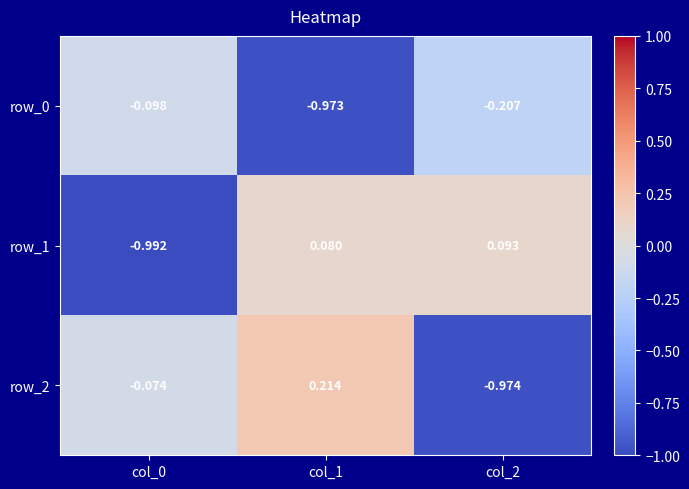

Is the value of row_0 at col_0 greater than the value of row_2 at col_1?

No